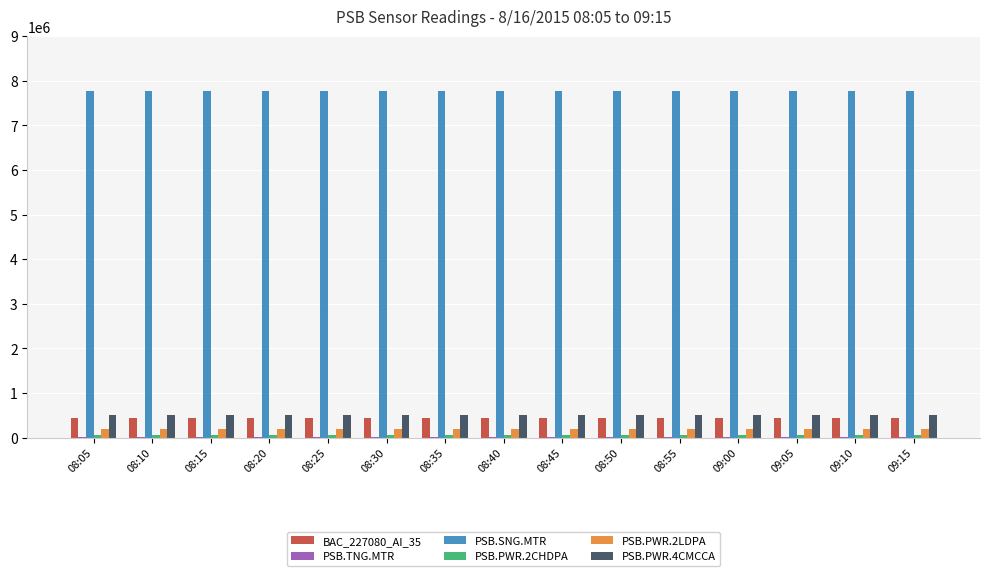

Which series has the largest total across all categories?

PSB.SNG.MTR